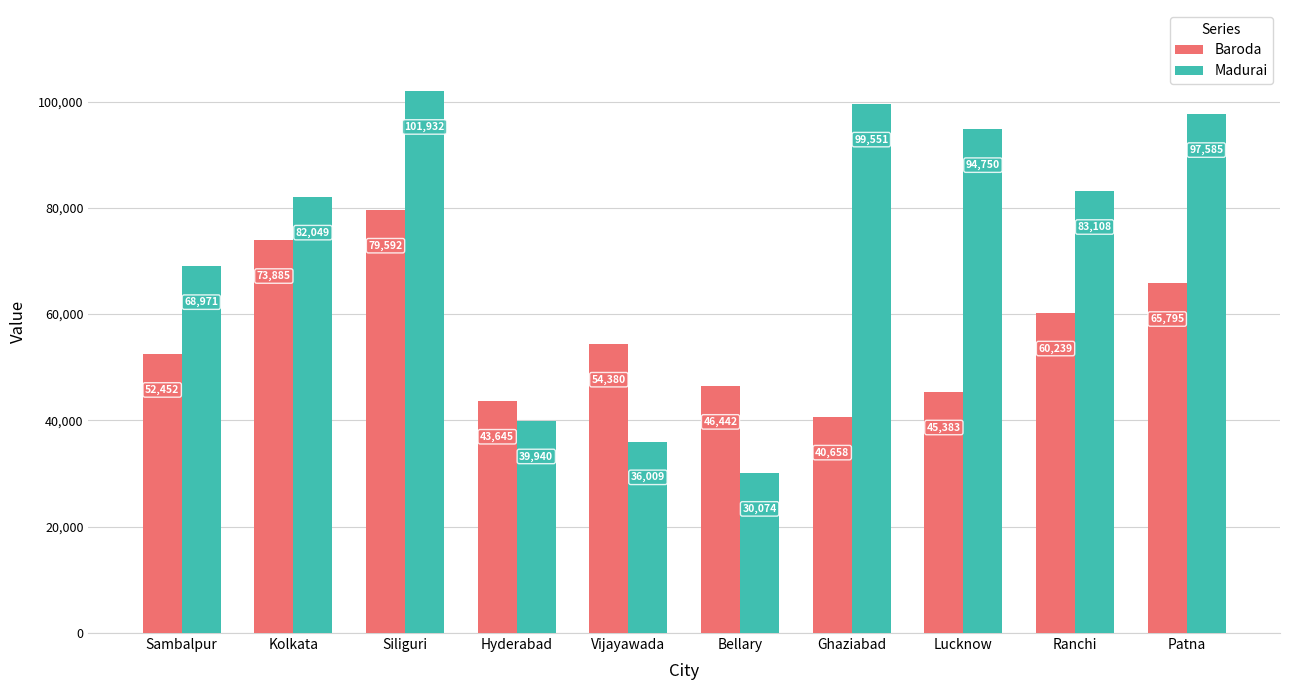

Is the value of Baroda at Vijayawada greater than the value of Madurai at Sambalpur?

No